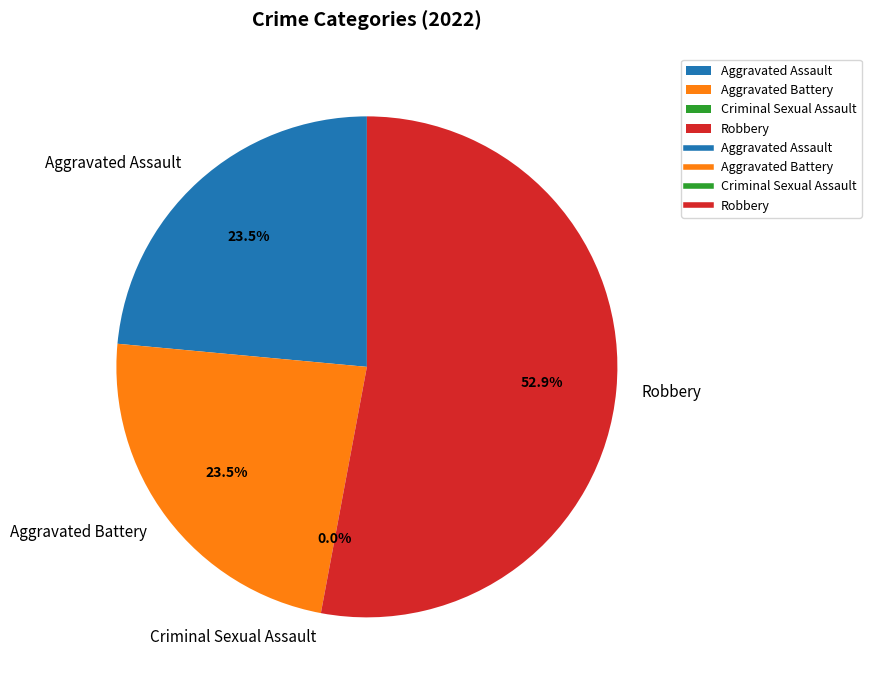

What is the change in value from Criminal Sexual Assault to Robbery?

+9